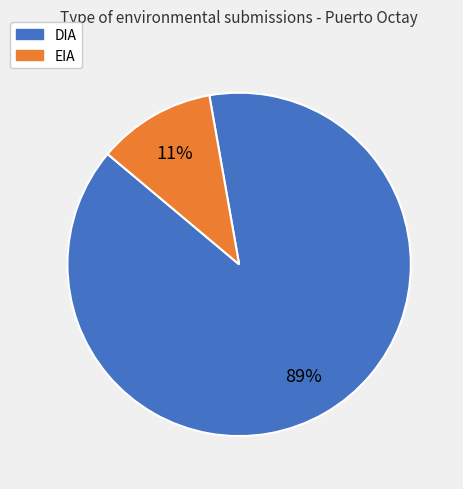

Which category has the biggest portion of the pie?

DIA